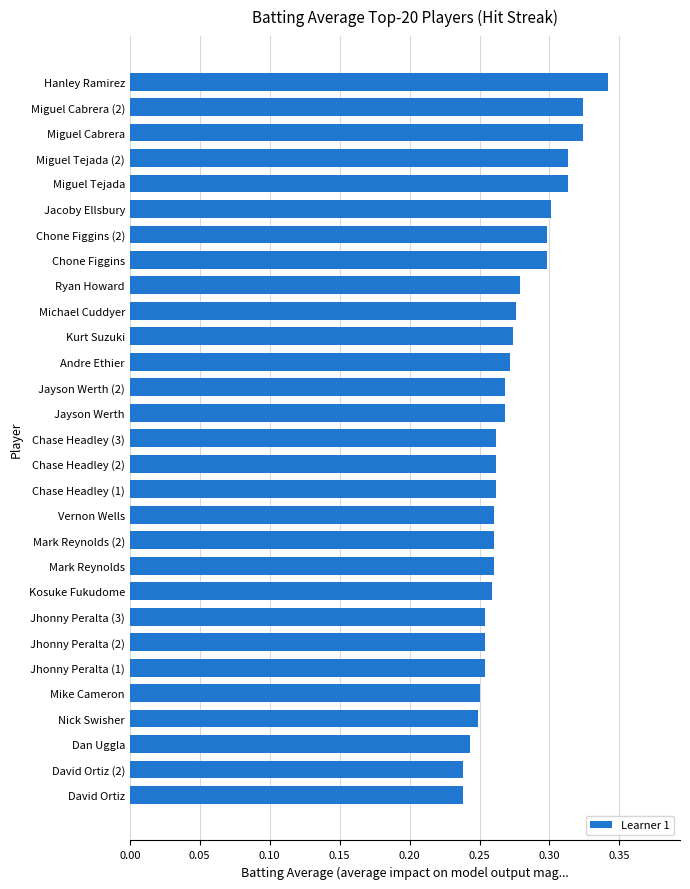

What is the sum of the values at David Ortiz (2) and Kosuke Fukudome?

0.5